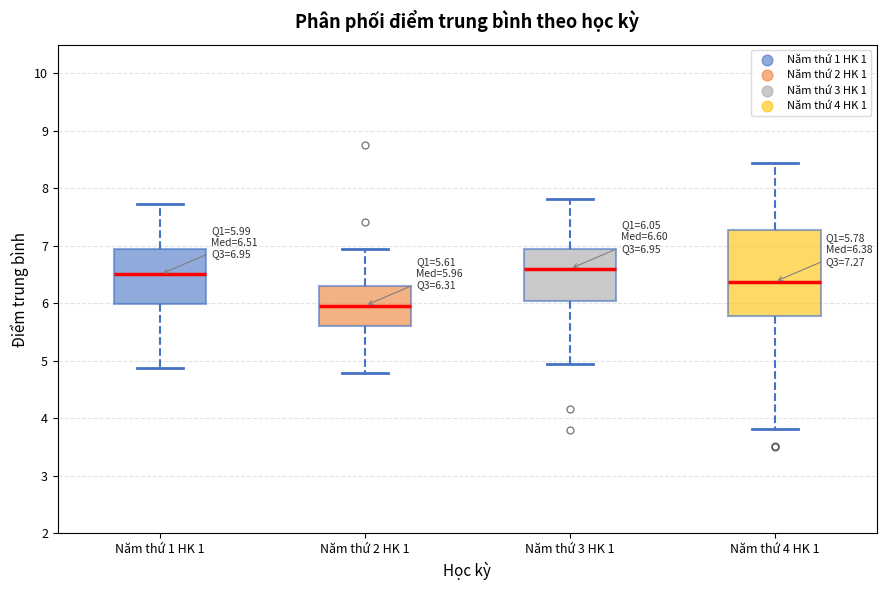

Which box is the tallest, from its lower edge to its upper edge?

Năm thứ 4 HK 1